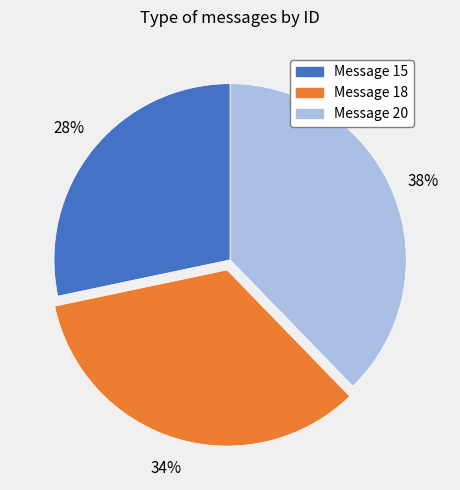

How many segments does this pie chart have?

3